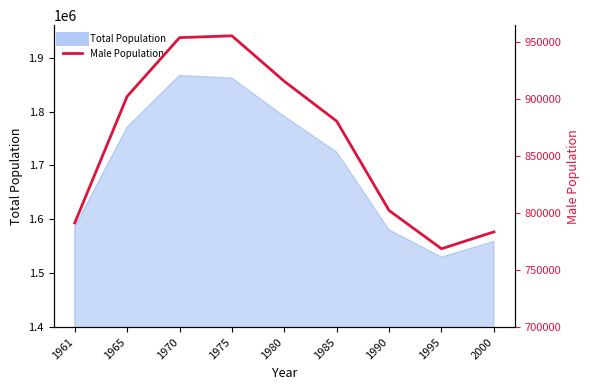

How many values are below 880464?

4